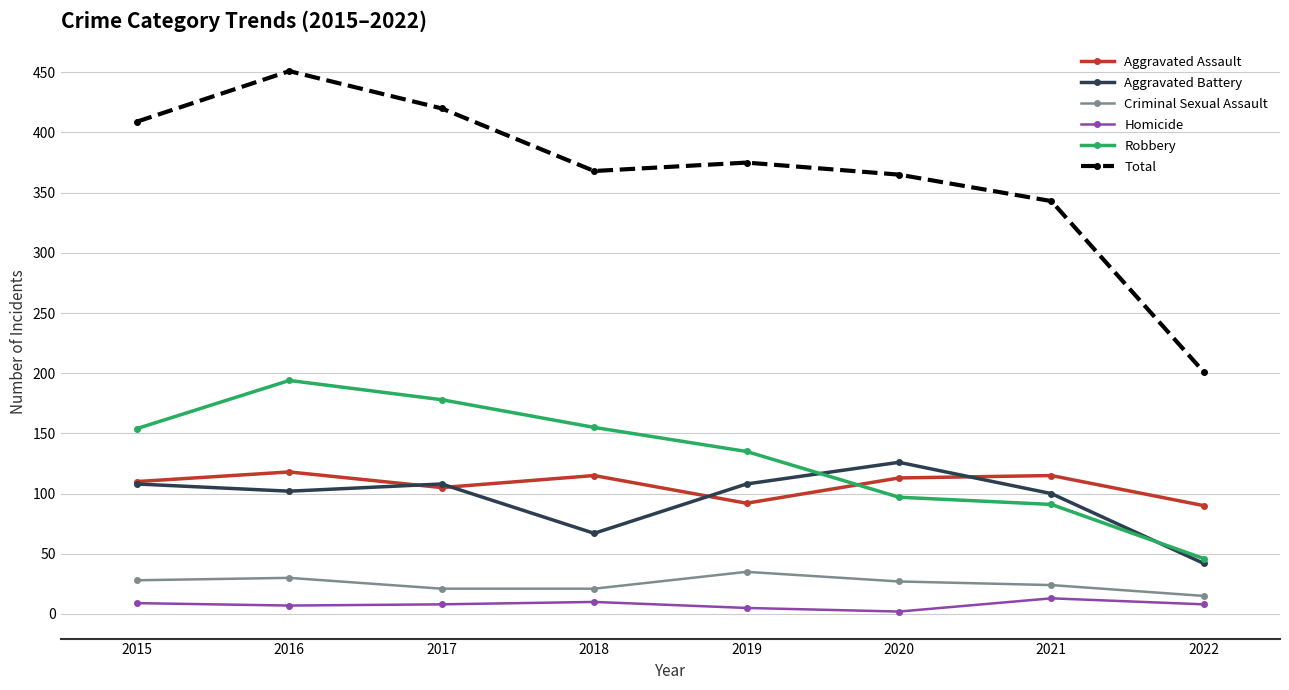

At which category does Aggravated Battery reach its first local valley?

2016